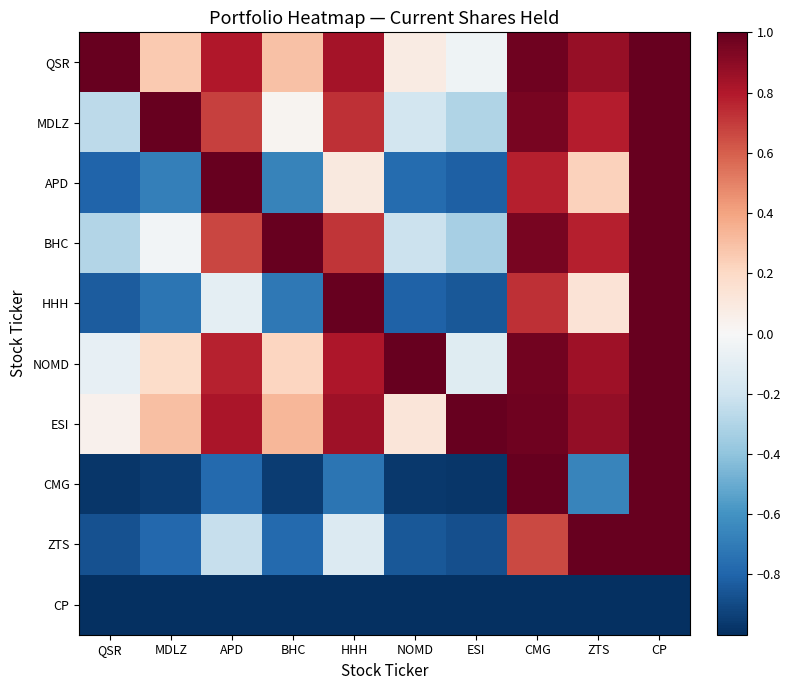

Rank the series at APD from highest to lowest value.

APD, ESI, QSR, NOMD, MDLZ, BHC, HHH, ZTS, CMG, CP